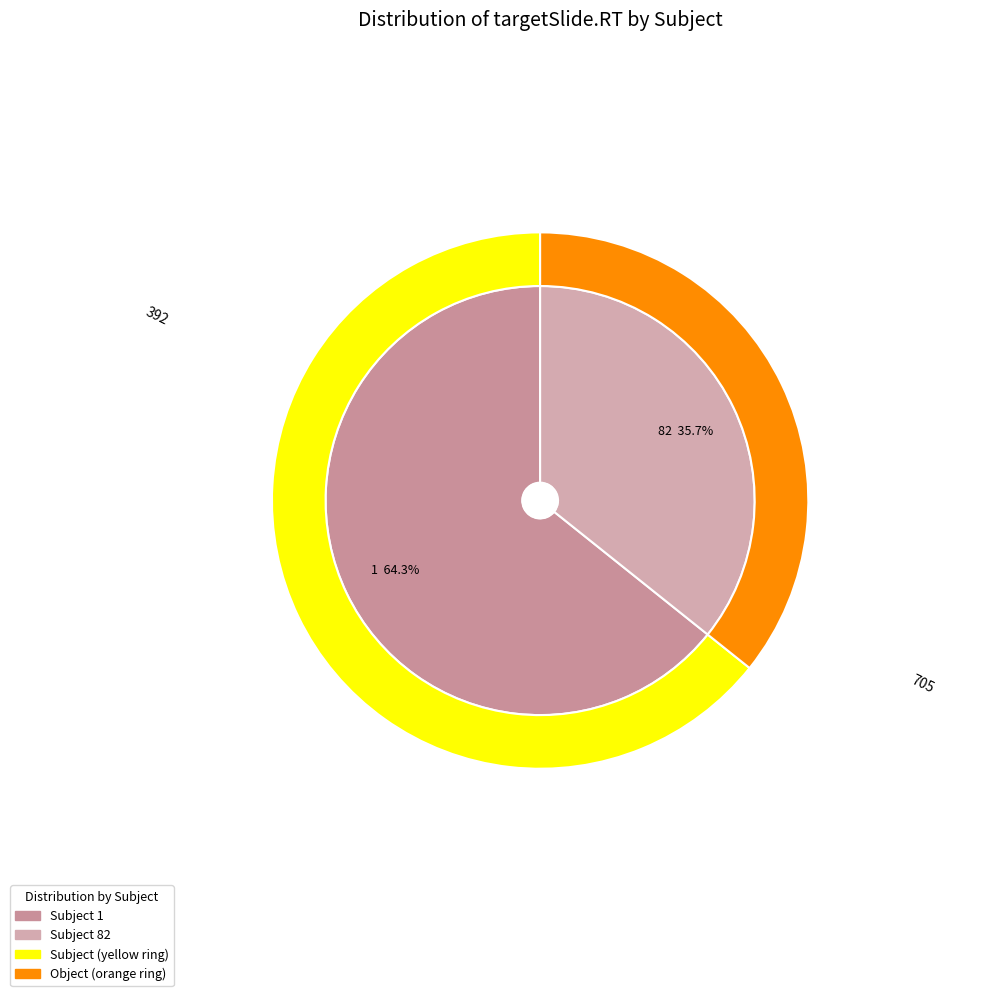

Is it true that 82 is 27% of the pie?

False